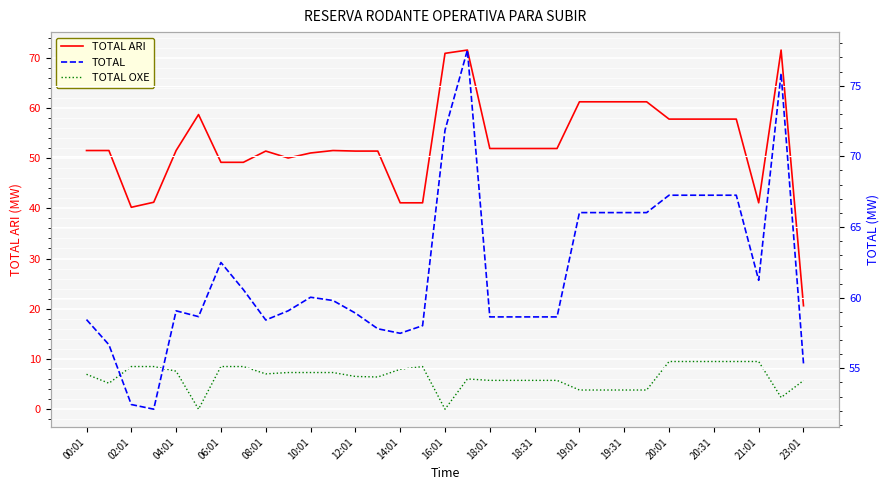

How many data points in TOTAL ARI are above 51?

24